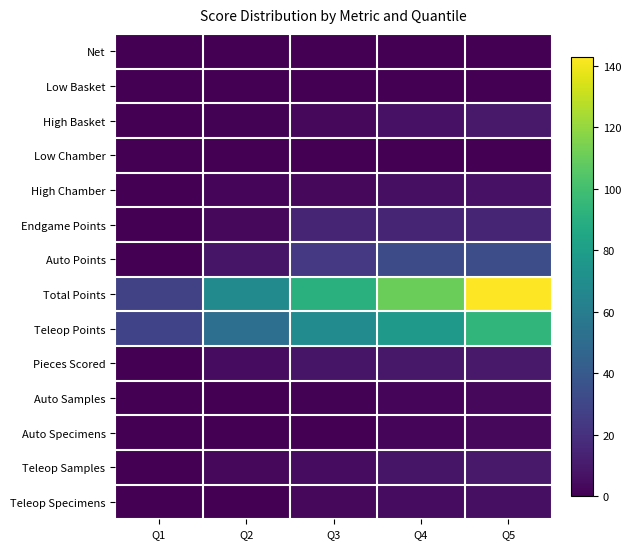

At which category is the sum across all series the highest?

Q5